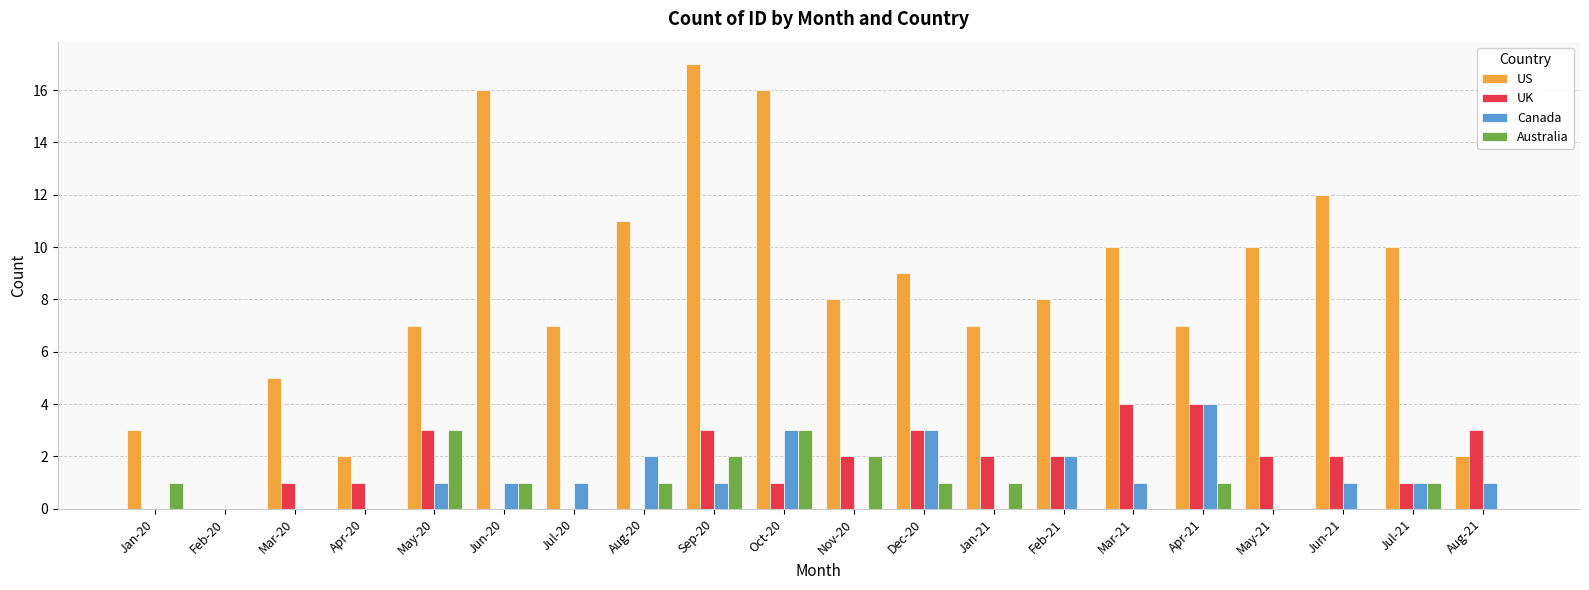

True or false: Canada has a value of 3 at May-21.

False